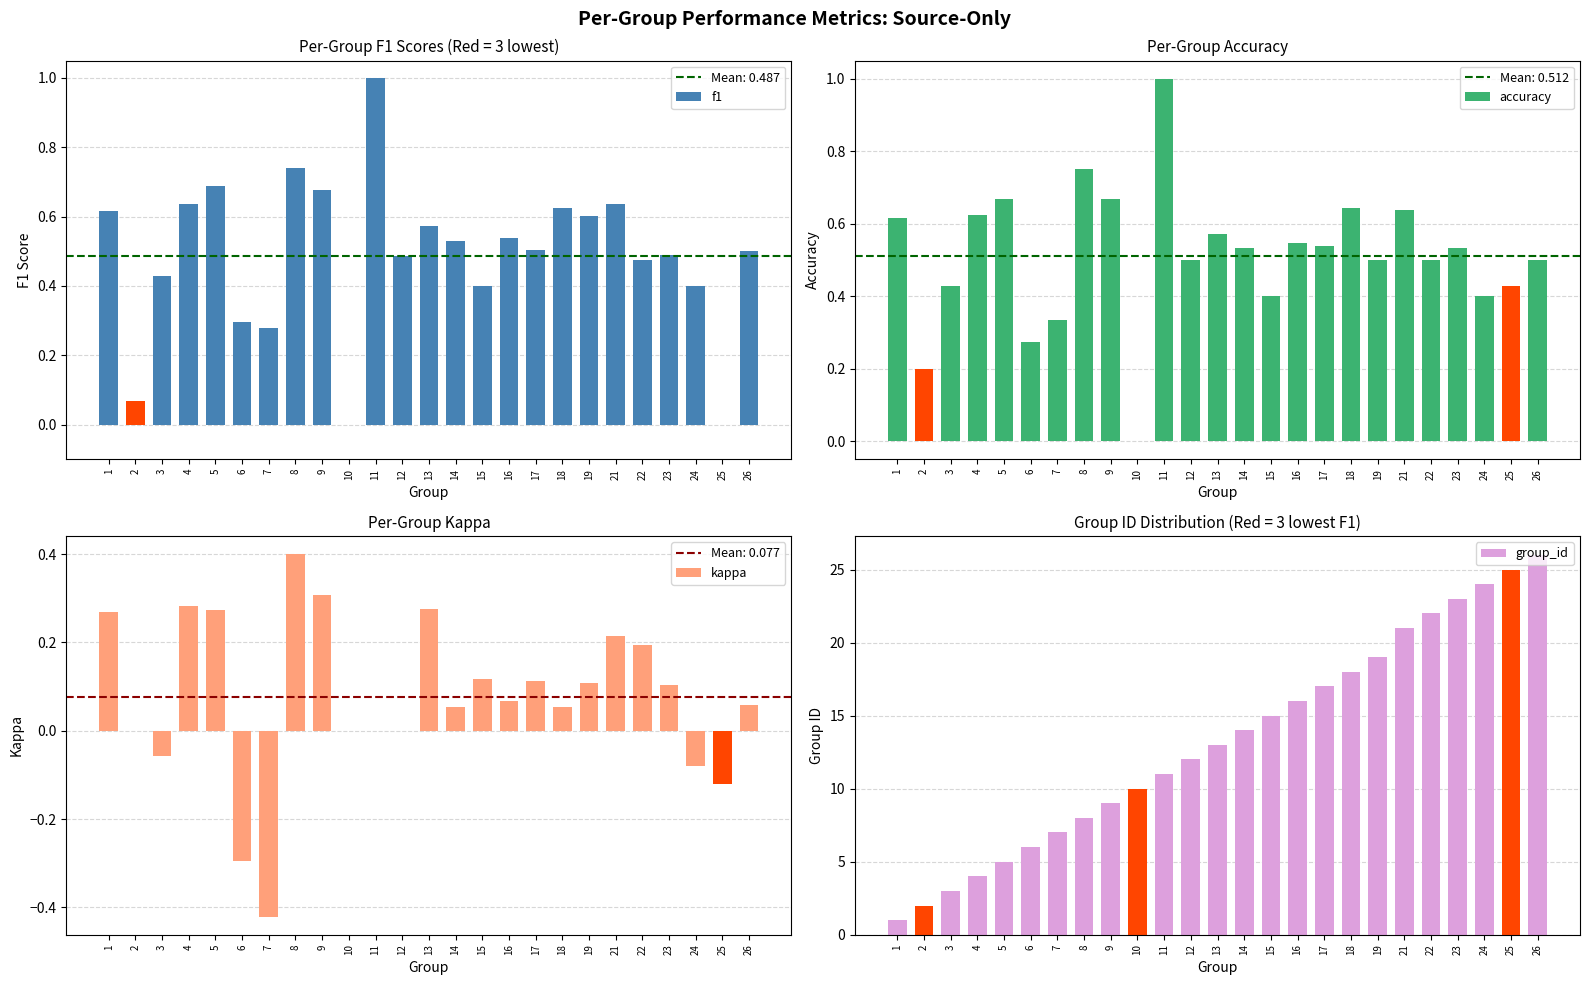

Reading left to right, list all the values displayed in this chart.

f1: 0.6	0.1	0.4	0.6	0.7	0.3	0.3	0.7	0.7	0.0	1.0	0.5	0.6	0.5	0.4	0.5	0.5	0.6	0.6	0.6	0.5	0.5	0.4	0.0	0.5
accuracy: 0.6	0.2	0.4	0.6	0.7	0.3	0.3	0.8	0.7	0.0	1.0	0.5	0.6	0.5	0.4	0.5	0.5	0.6	0.5	0.6	0.5	0.5	0.4	0.4	0.5
kappa: 0.3	0.0	-0.1	0.3	0.3	-0.3	-0.4	0.4	0.3	0.0	0.0	0.0	0.3	0.1	0.1	0.1	0.1	0.1	0.1	0.2	0.2	0.1	-0.1	-0.1	0.1
group_id: 1.0	2.0	3.0	4.0	5.0	6.0	7.0	8.0	9.0	10.0	11.0	12.0	13.0	14.0	15.0	16.0	17.0	18.0	19.0	21.0	22.0	23.0	24.0	25.0	26.0